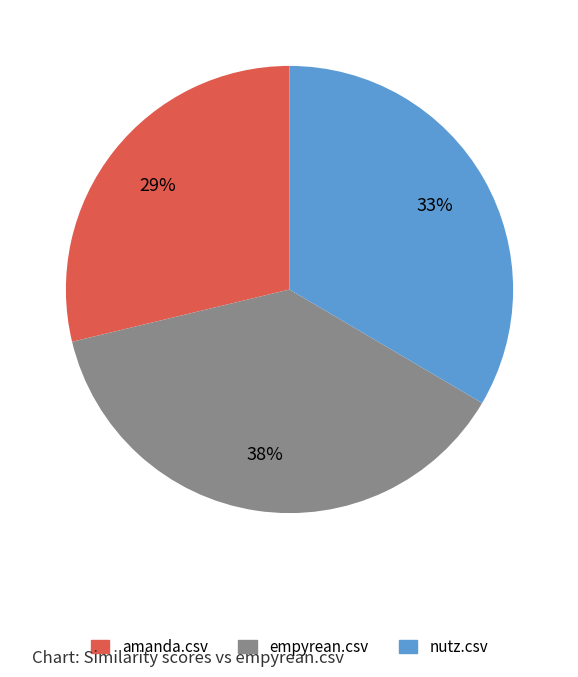

Count the number of slices in the pie.

3